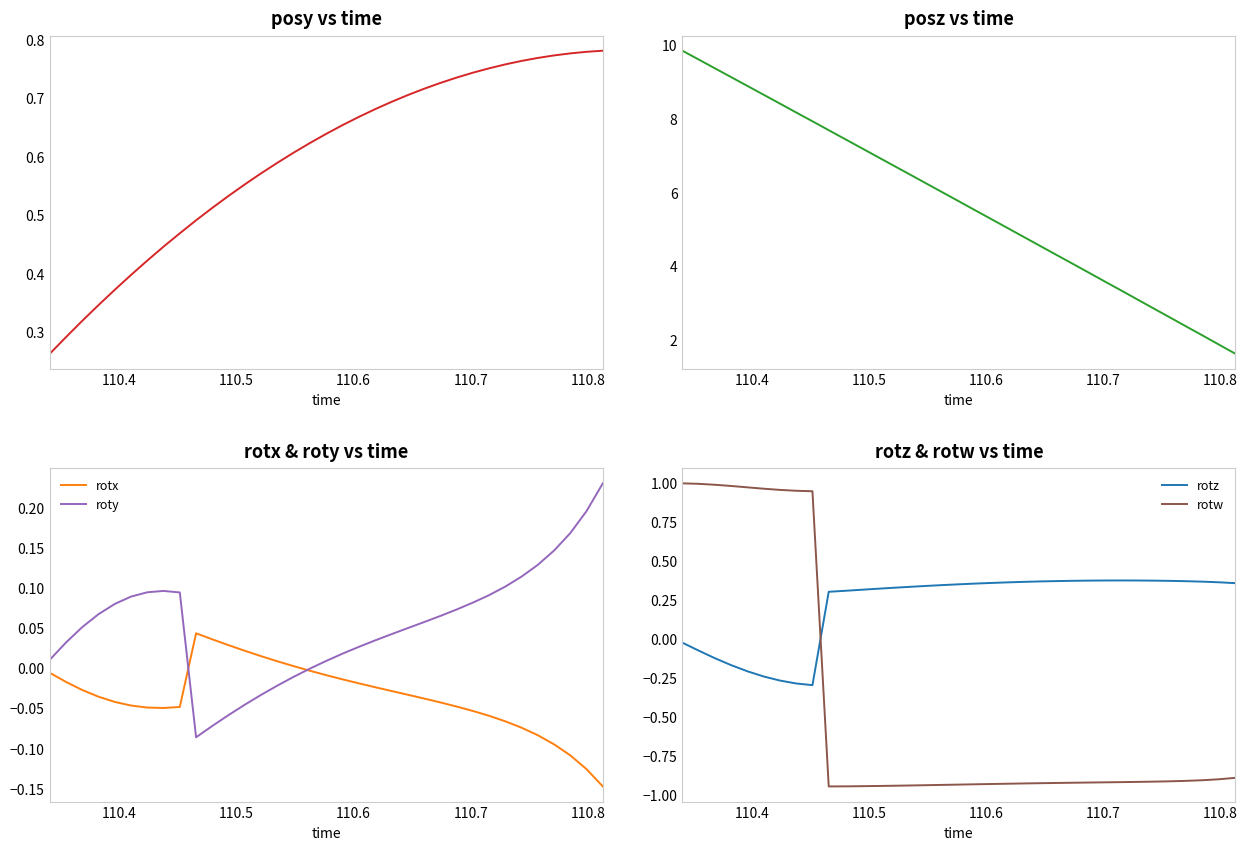

How many intersections are there between rotz and rotw?

1